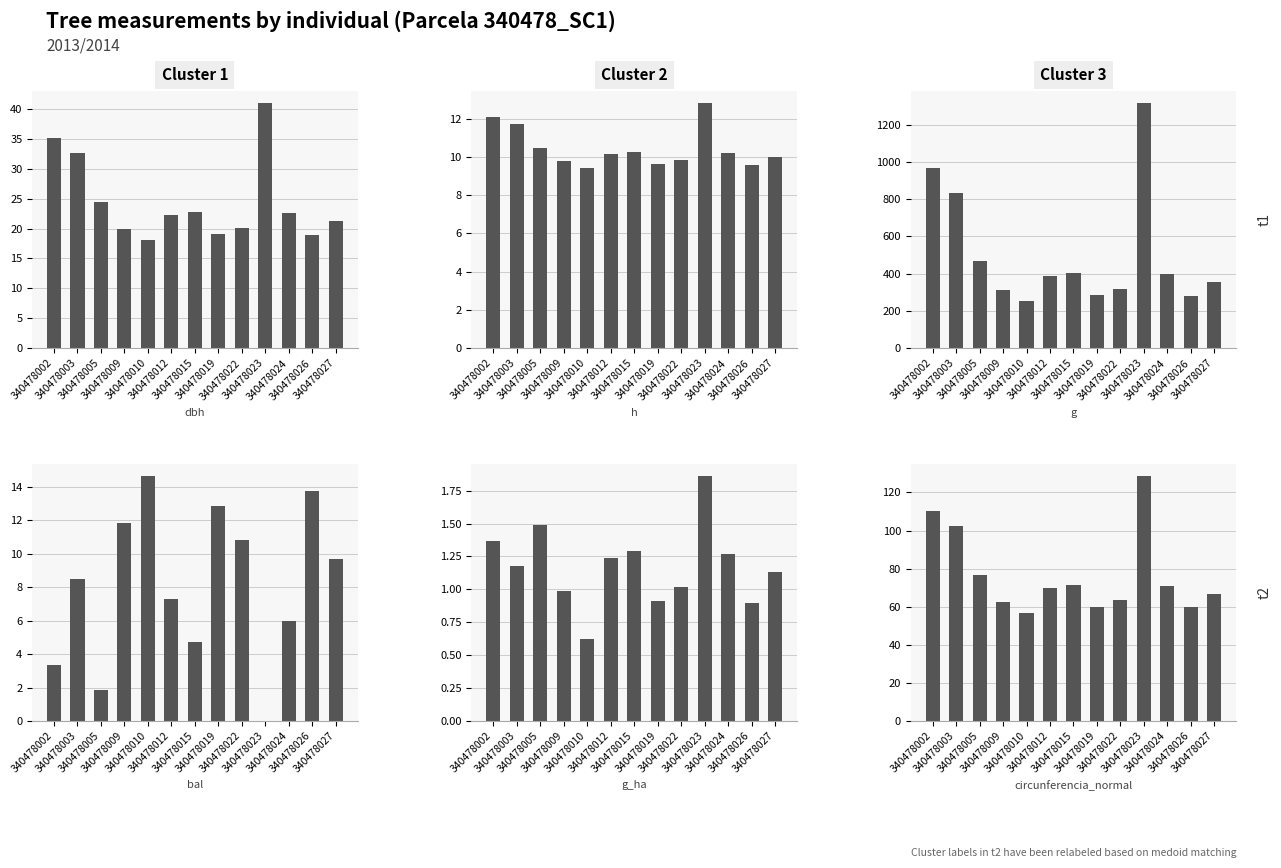

What is the minimum value for g_ha?

0.6